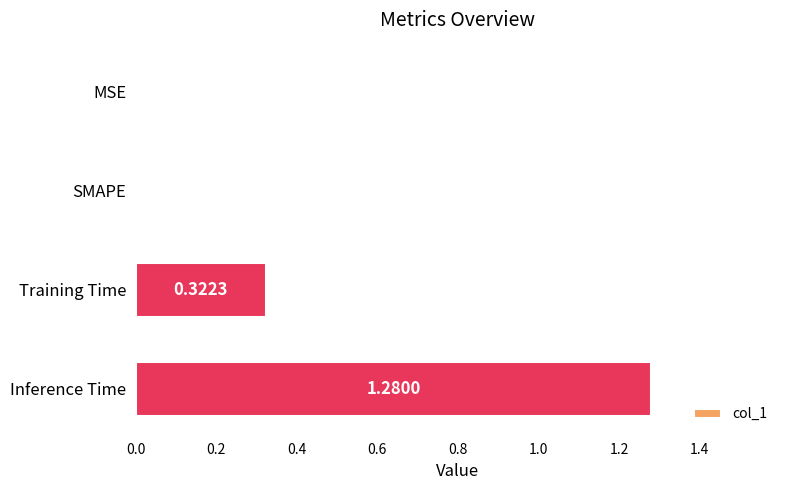

What is the sum of all values?

1.6